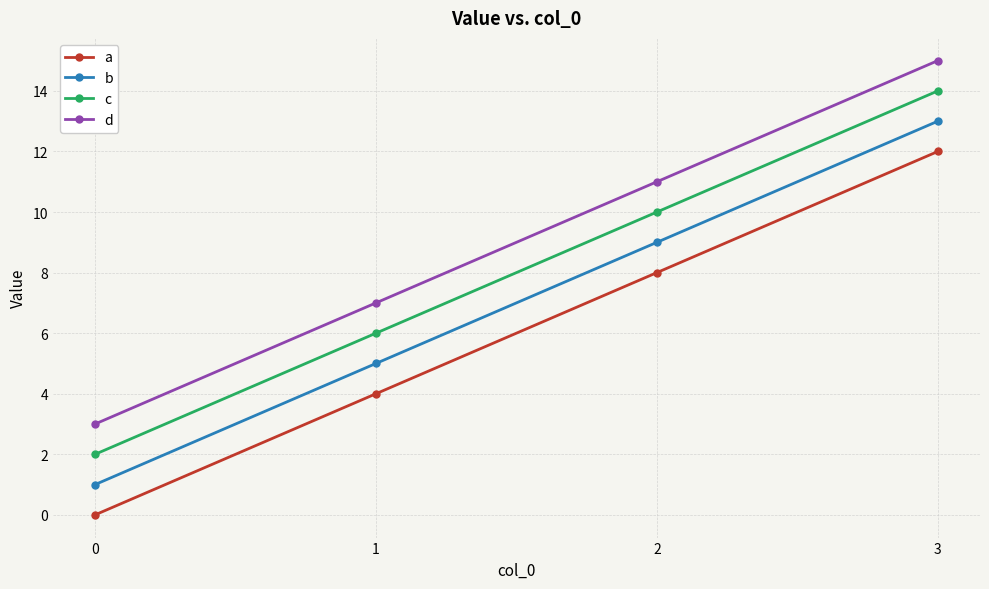

Is it true that a equals 17 at 3?

False